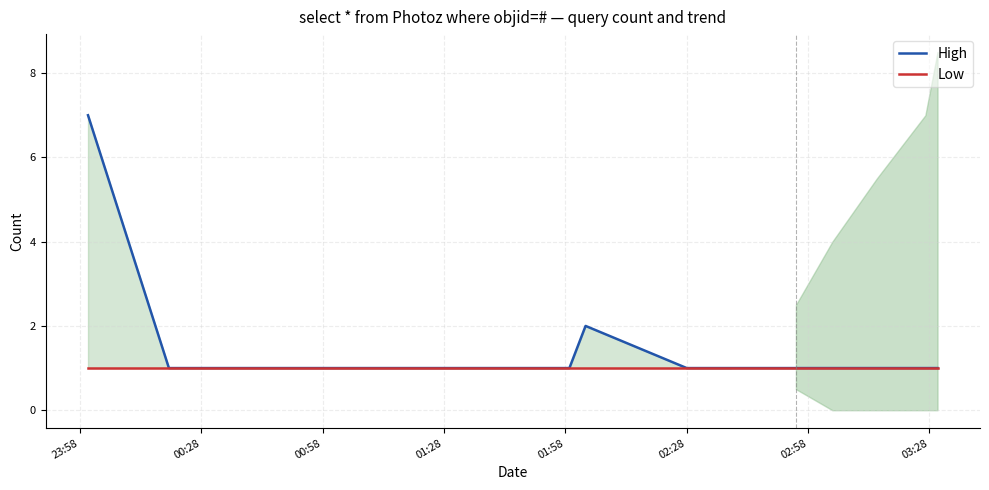

What is the value of the Low point at the 20th from the left?

1